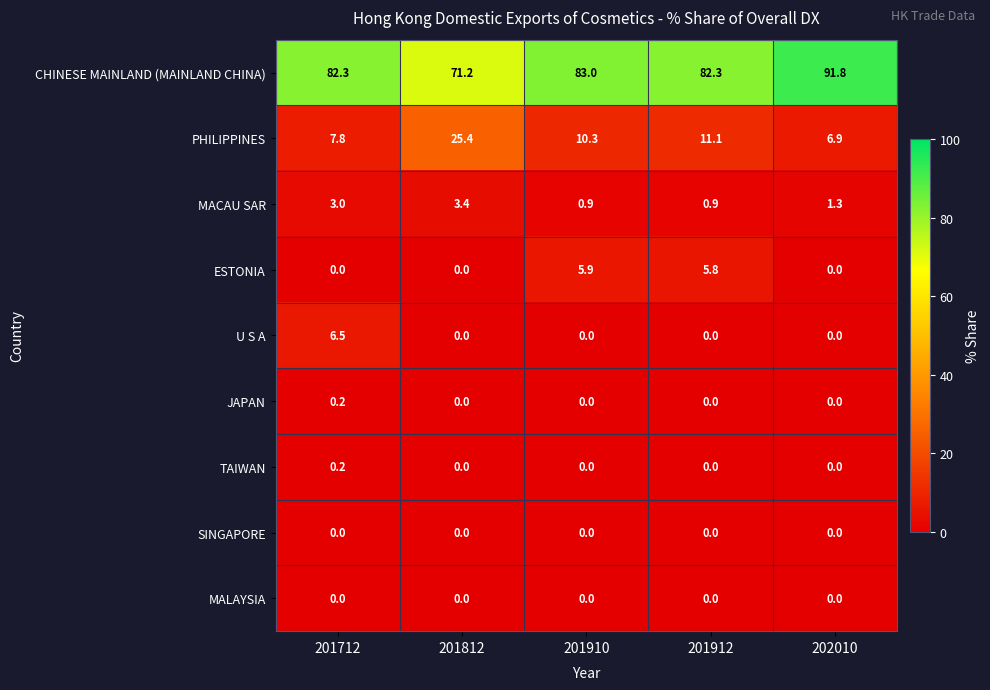

At which label does CHINESE MAINLAND (MAINLAND CHINA) reach its peak?

202010